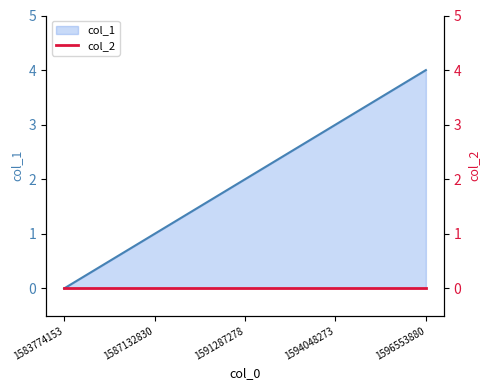

Reading left to right, list all the values displayed in this chart.

1583774153=0	1587132830=1	1591287278=2	1594048273=3	1596553880=4